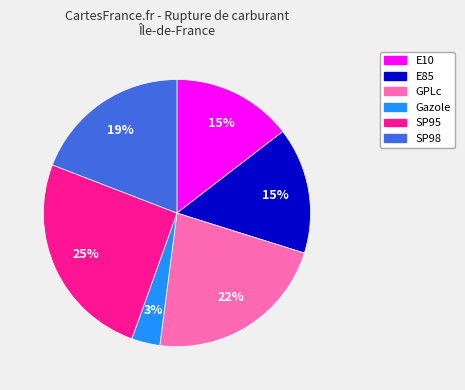

To the nearest percent, what is the average slice percentage?

17%